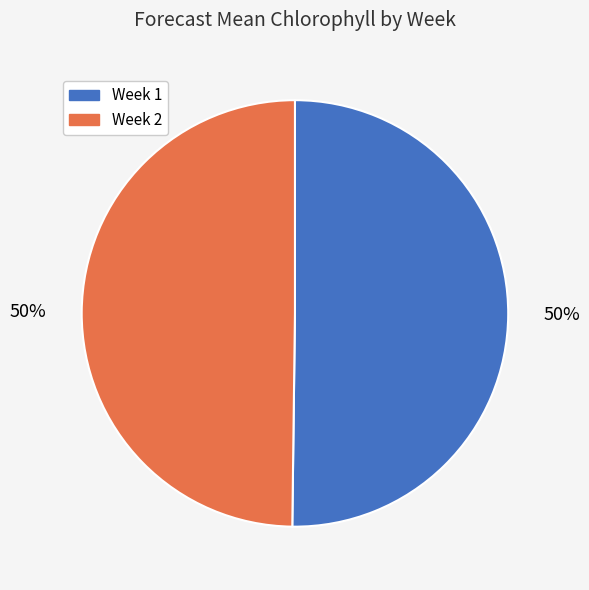

What is the ratio of the value at Week 1 to the value at Week 2?

1.0